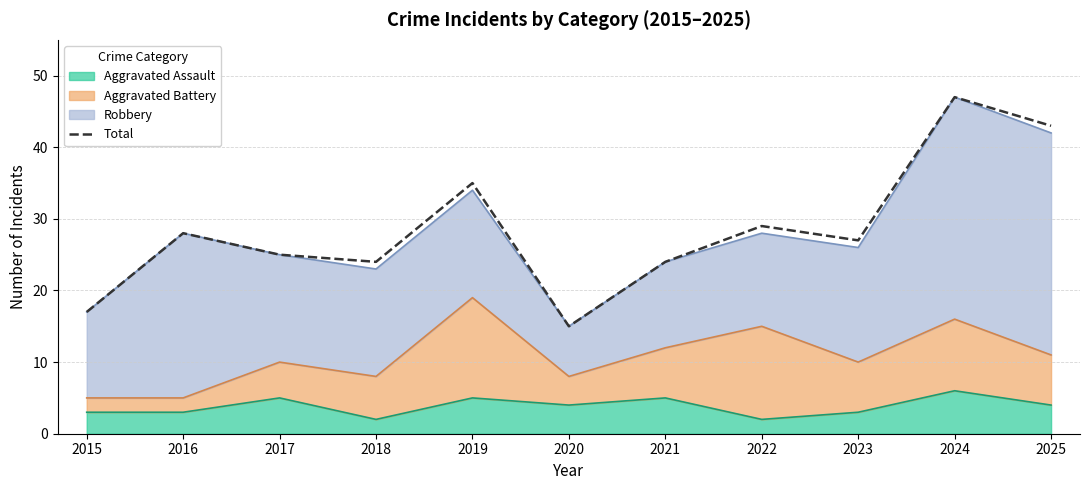

Does the chart have visible grid lines?

Yes